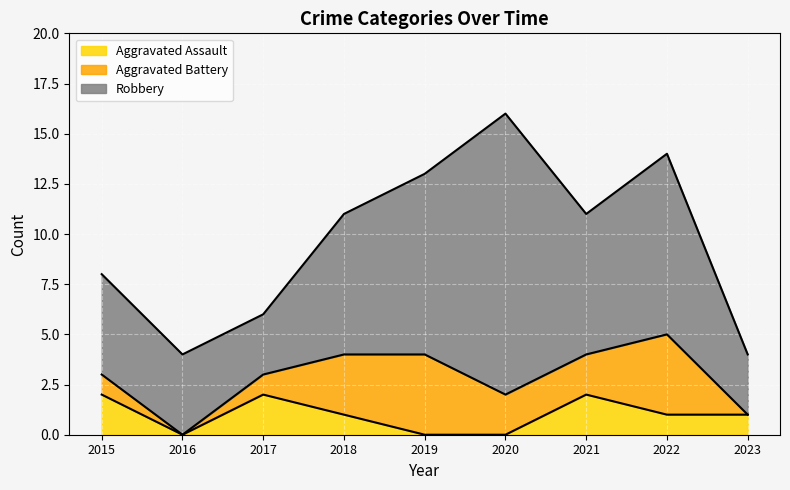

What is the difference between the Robbery values at 2020 and 2018?

7